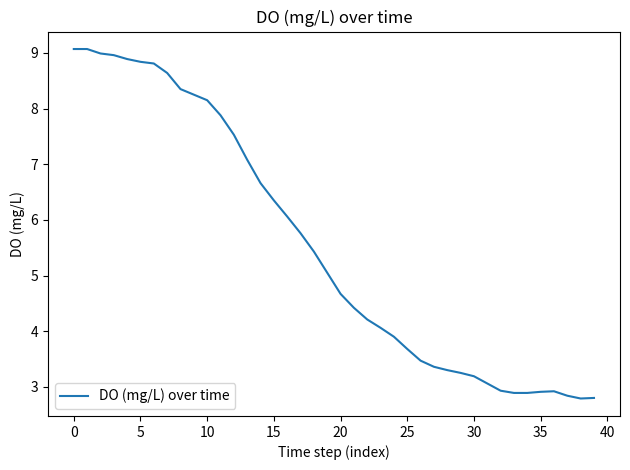

What is the difference between the maximum and minimum values?

6.3